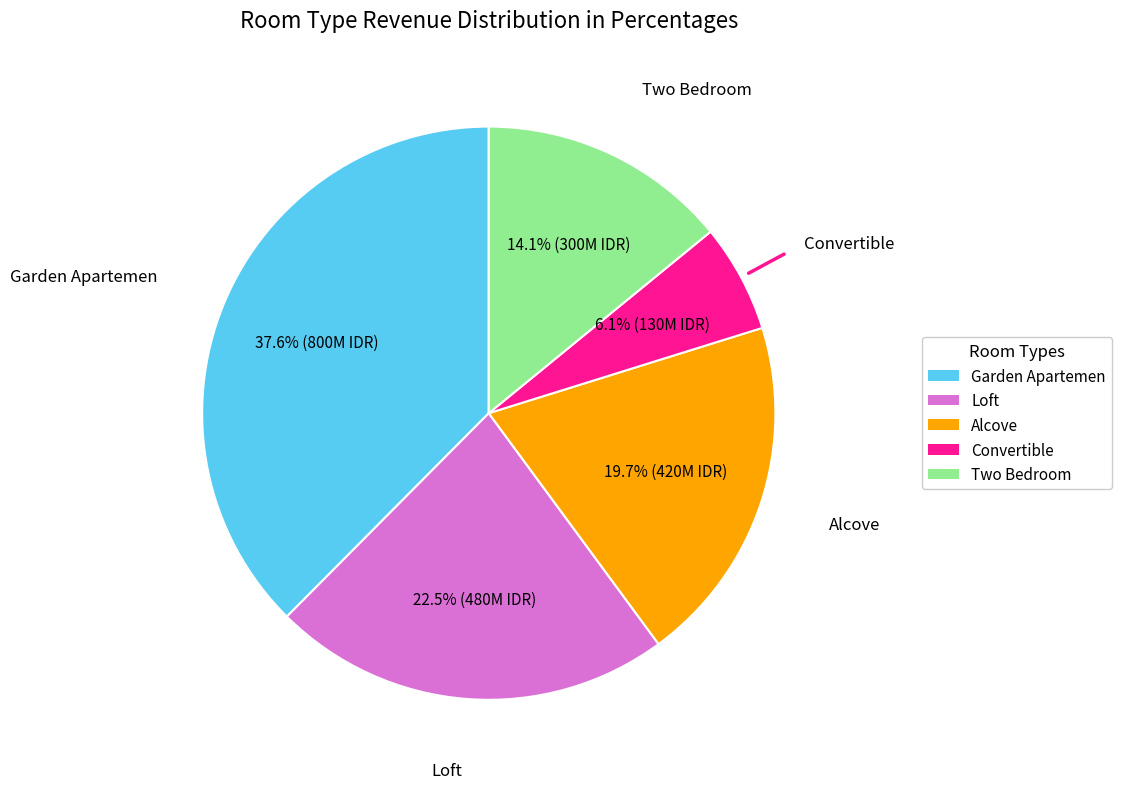

Is there a majority slice in this chart?

No